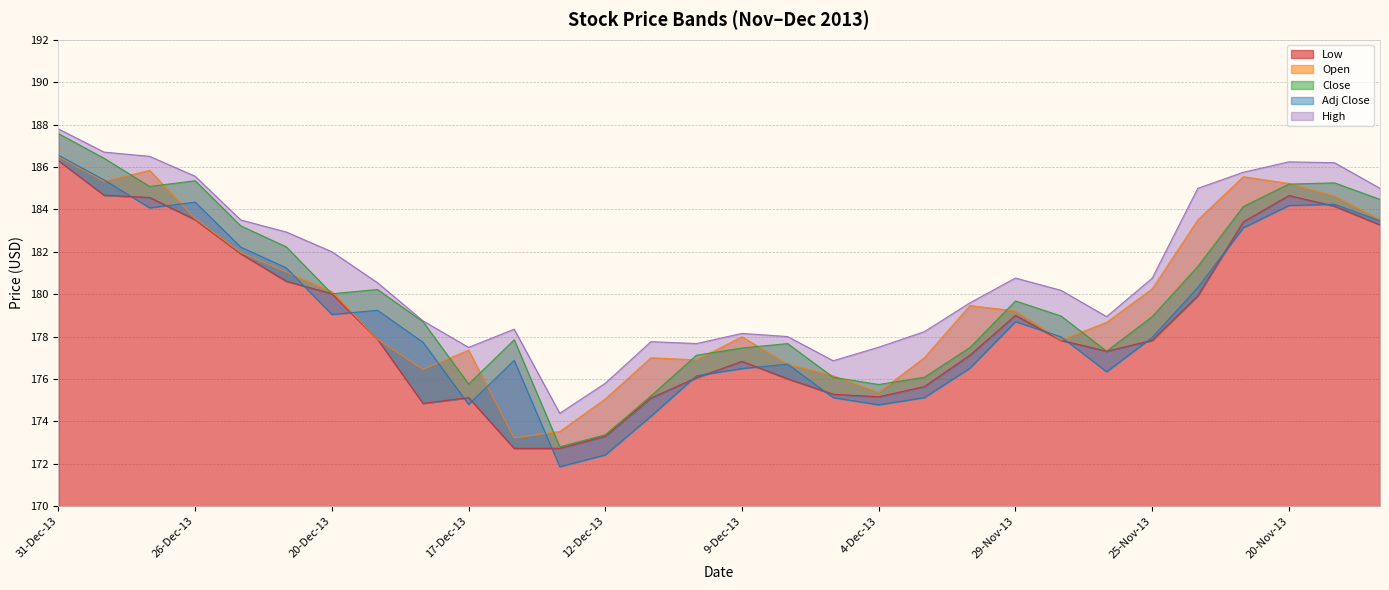

What value does the Adj Close series have at 19-Dec-13?

179.2